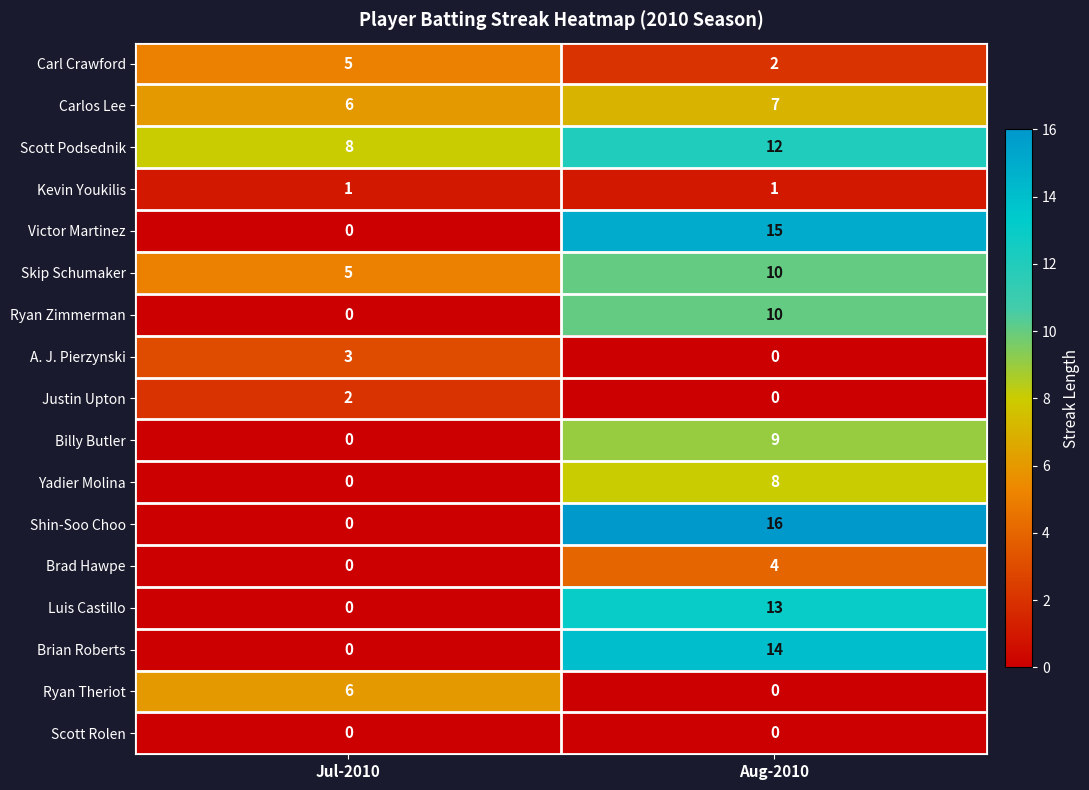

Which series has the largest total across all categories?

Scott Podsednik